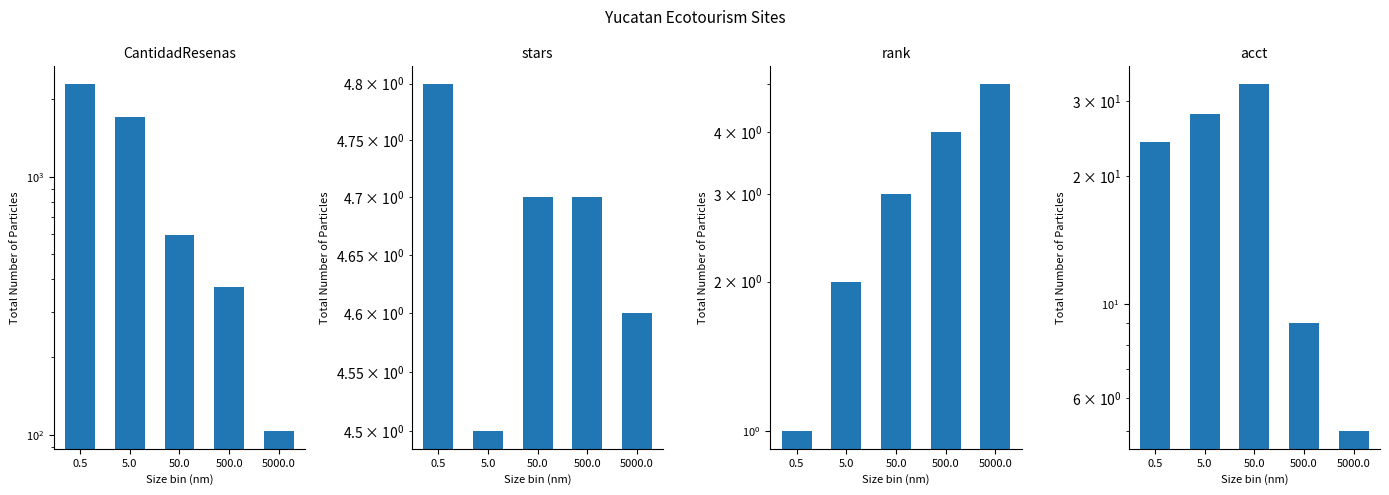

At how many categories does at least one series exceed 846?

2